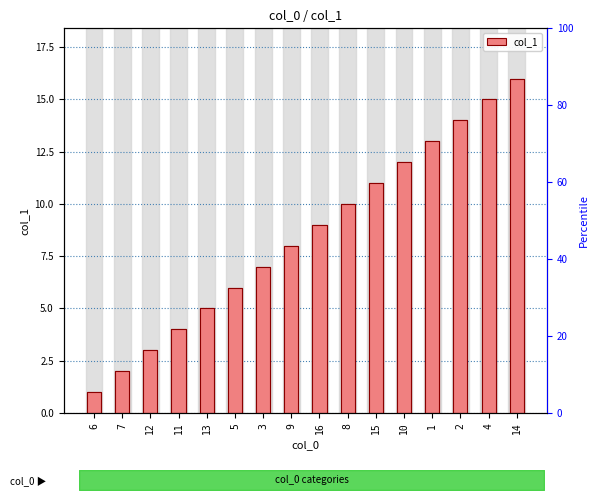

Rank the categories by value from highest to lowest.

14, 4, 2, 1, 10, 15, 8, 16, 9, 3, 5, 13, 11, 12, 7, 6